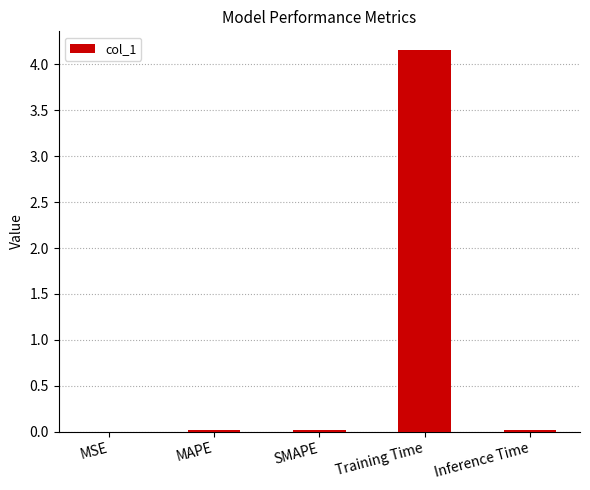

Are the bars horizontal?

No